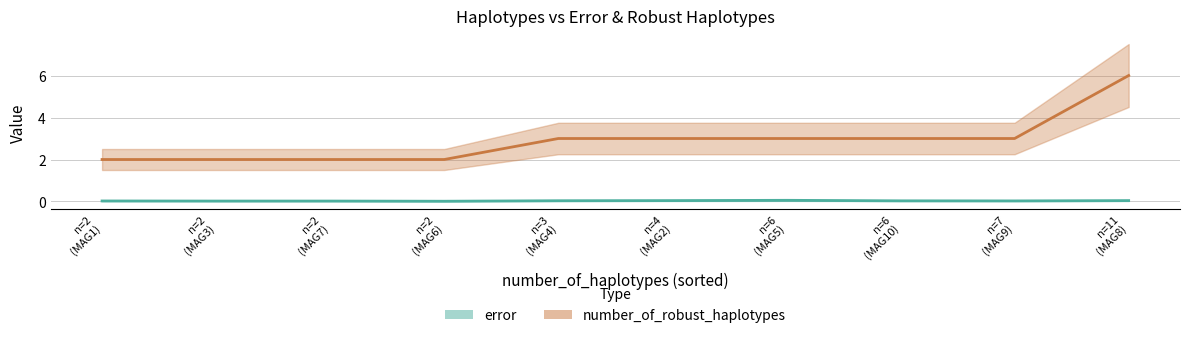

True or false: number_of_robust_haplotypes has a value of 2.5 at MAG8.

False